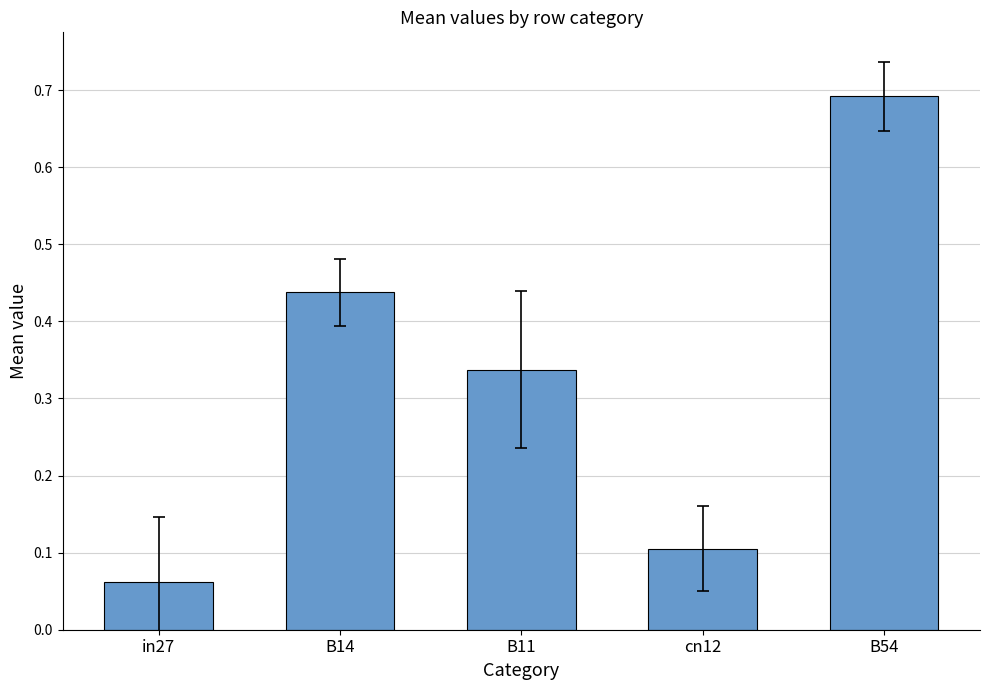

What is the difference between the maximum and minimum values?

0.6